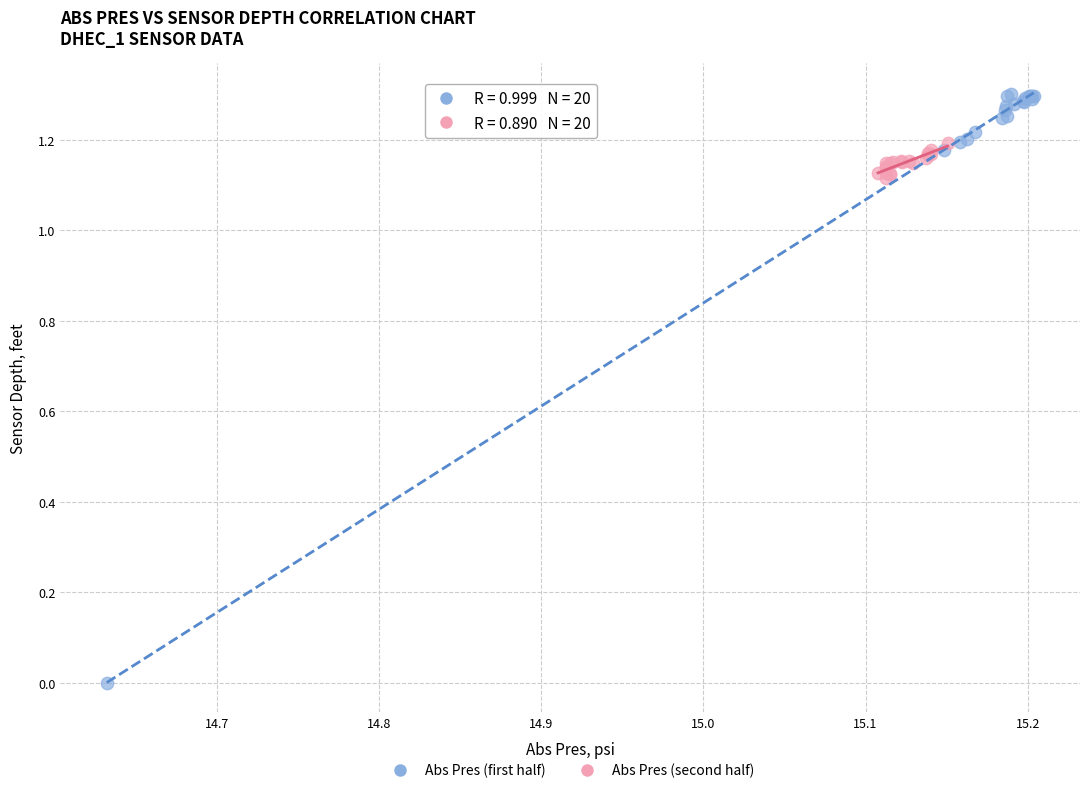

Which series contains the lowest Y value?

Abs Pres (first half)